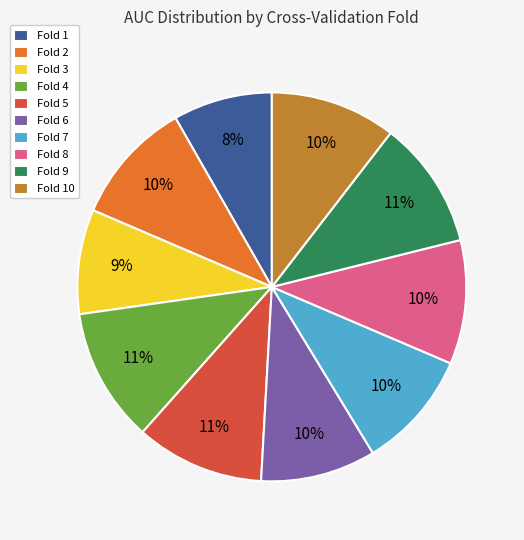

How many segments does this pie chart have?

10